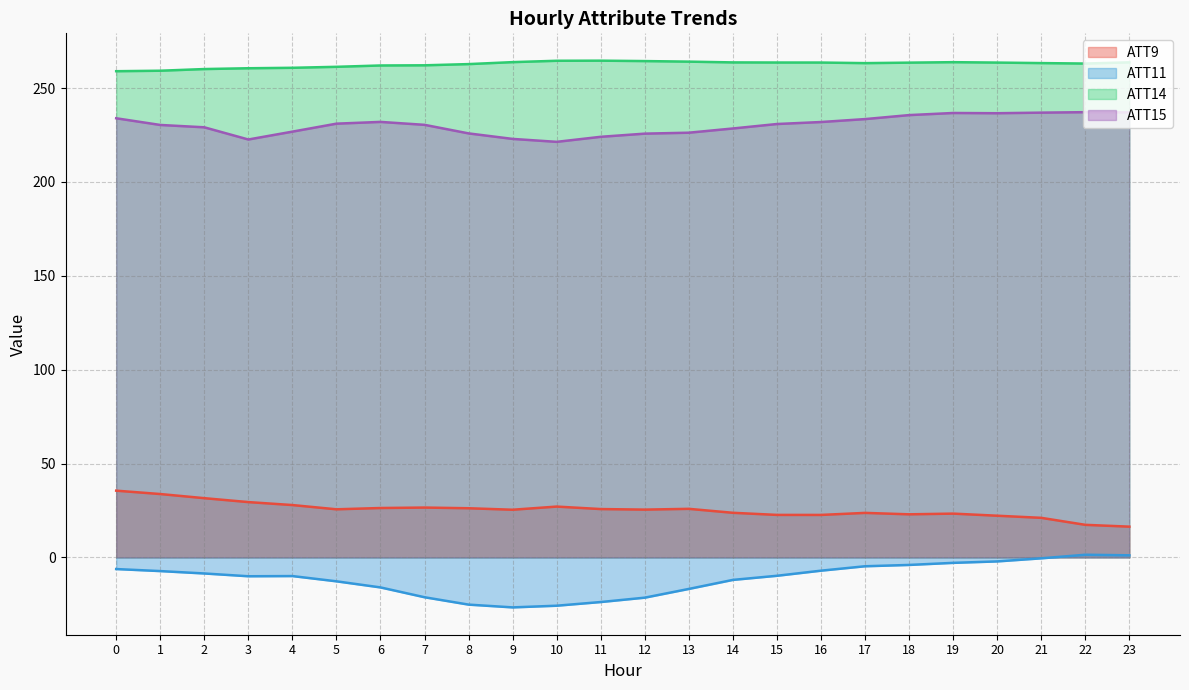

At how many categories does at least one series exceed 128?

24